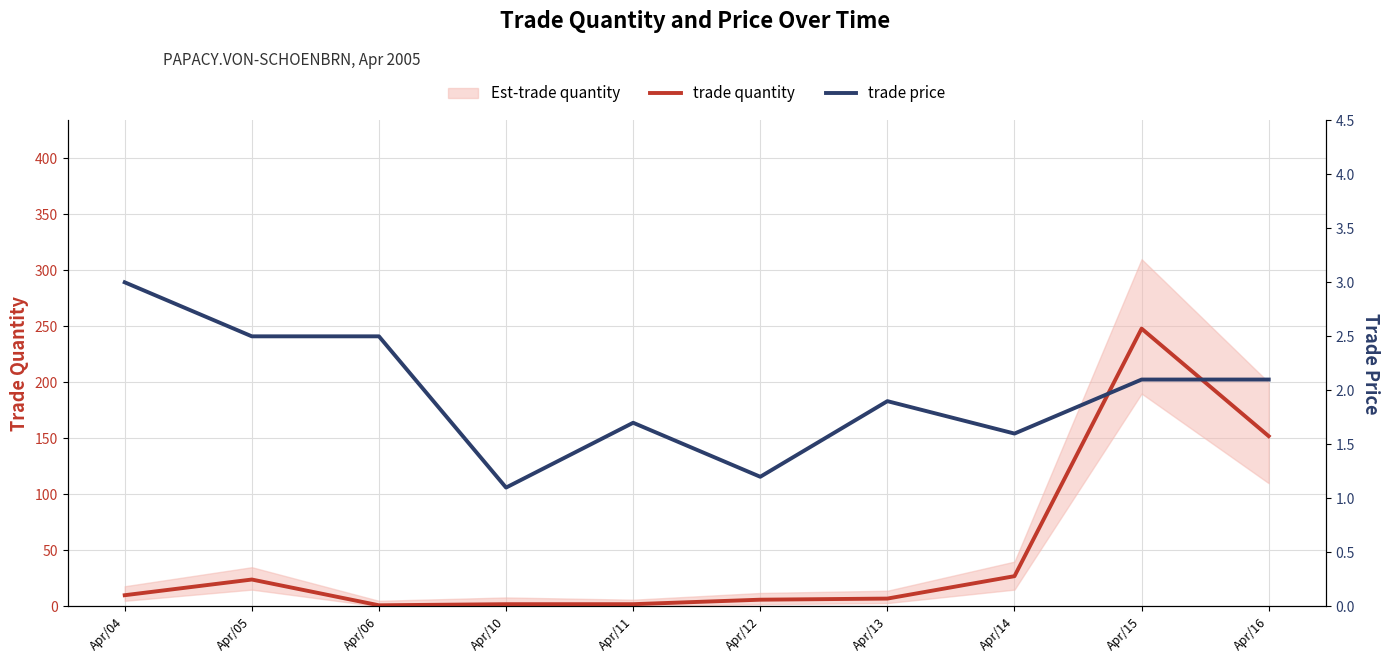

What is the total value across all series at Apr/13?

8.9